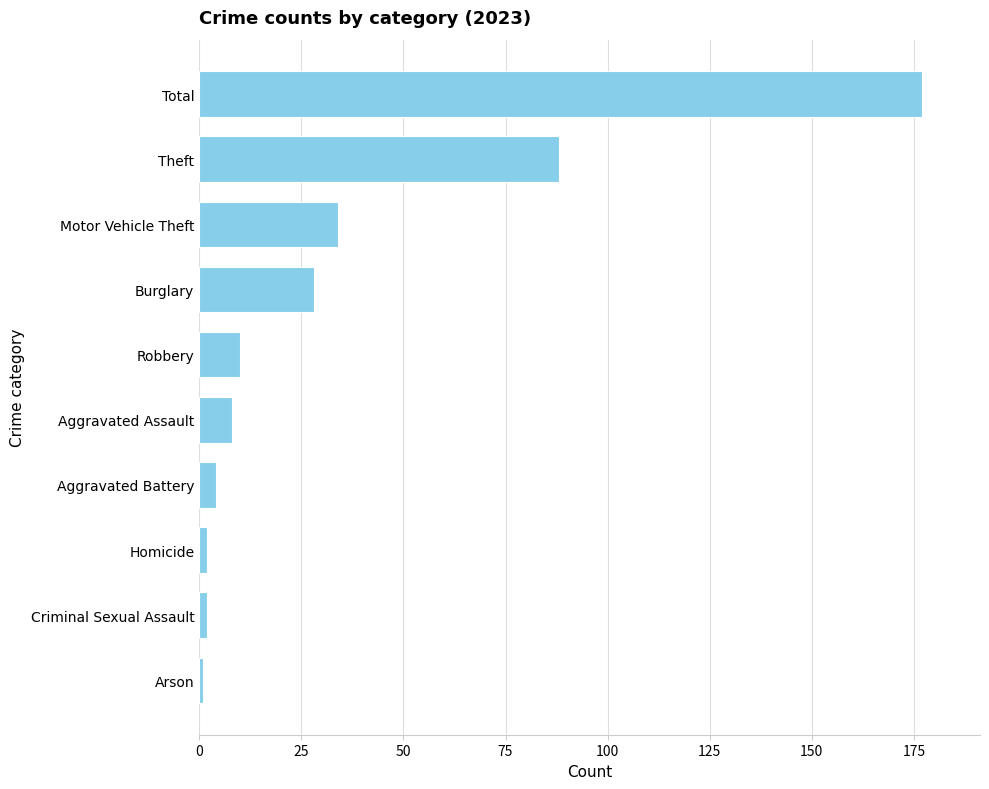

What value does the data have at Motor Vehicle Theft, to the nearest 50?

50